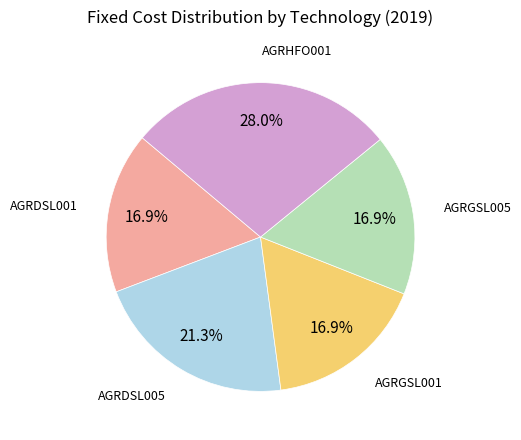

Does any single category account for the majority?

No